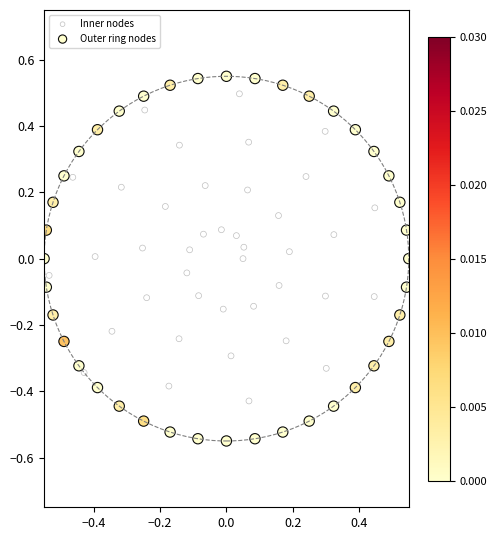

Which series reaches the minimum Y coordinate?

Outer ring nodes